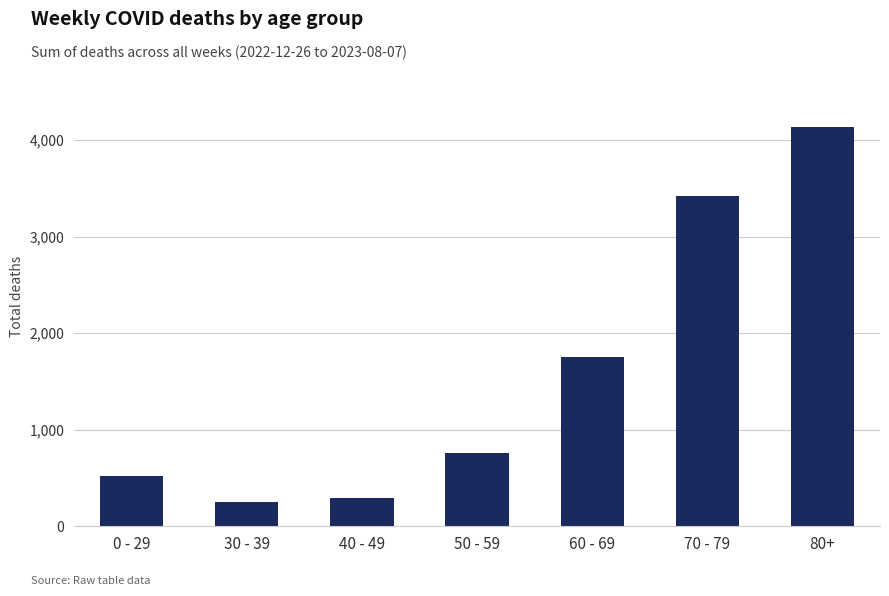

What position from the right is 0 - 29?

7